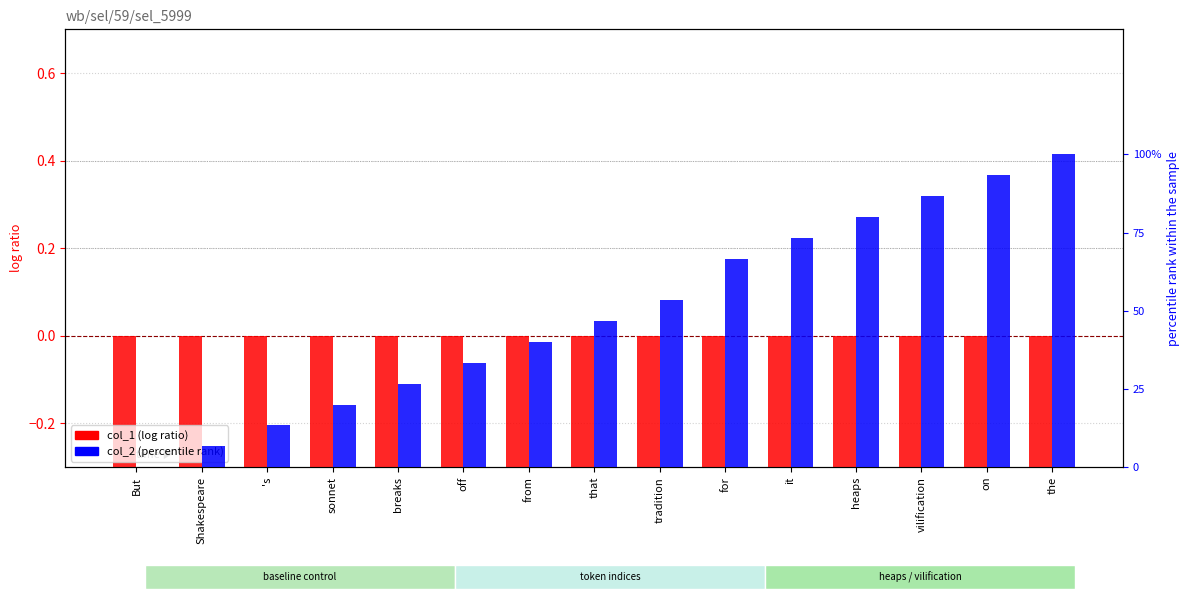

Reading left to right, what are all the values shown in this chart?

col_1: -1.0	-1.0	-1.0	-1.0	-1.0	-1.0	-1.0	-1.0	-1.0	-1.0	-1.0	-1.0	-1.0	-1.0	-1.0
col_2: 0.0	0.1	0.1	0.2	0.3	0.3	0.4	0.5	0.5	0.7	0.7	0.8	0.9	0.9	1.0